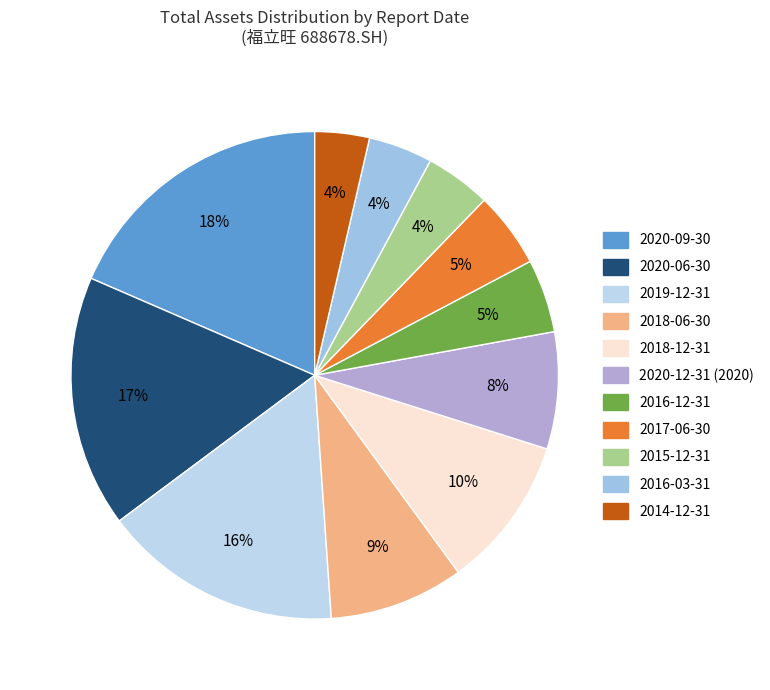

True or false: 2020-06-30 accounts for 25% of the total.

False